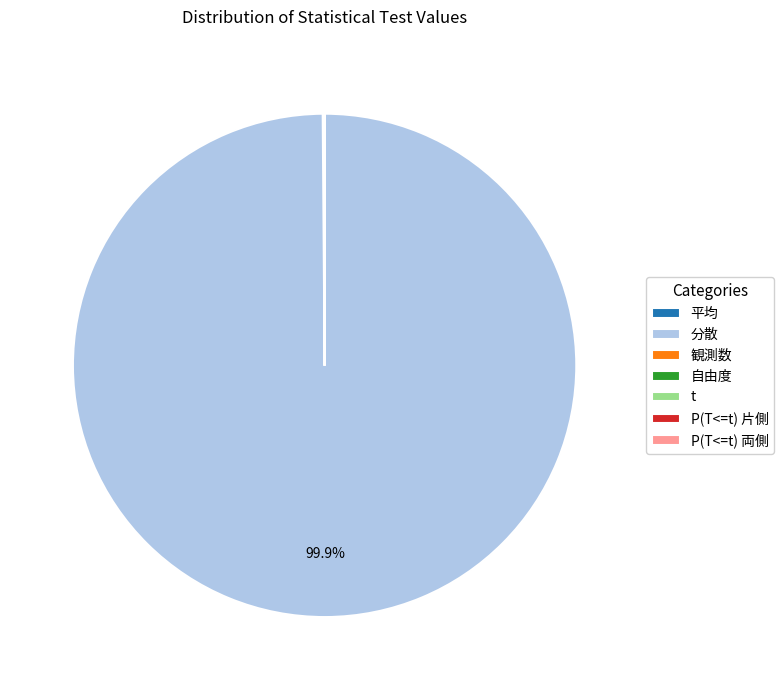

Which slice is the largest?

分散